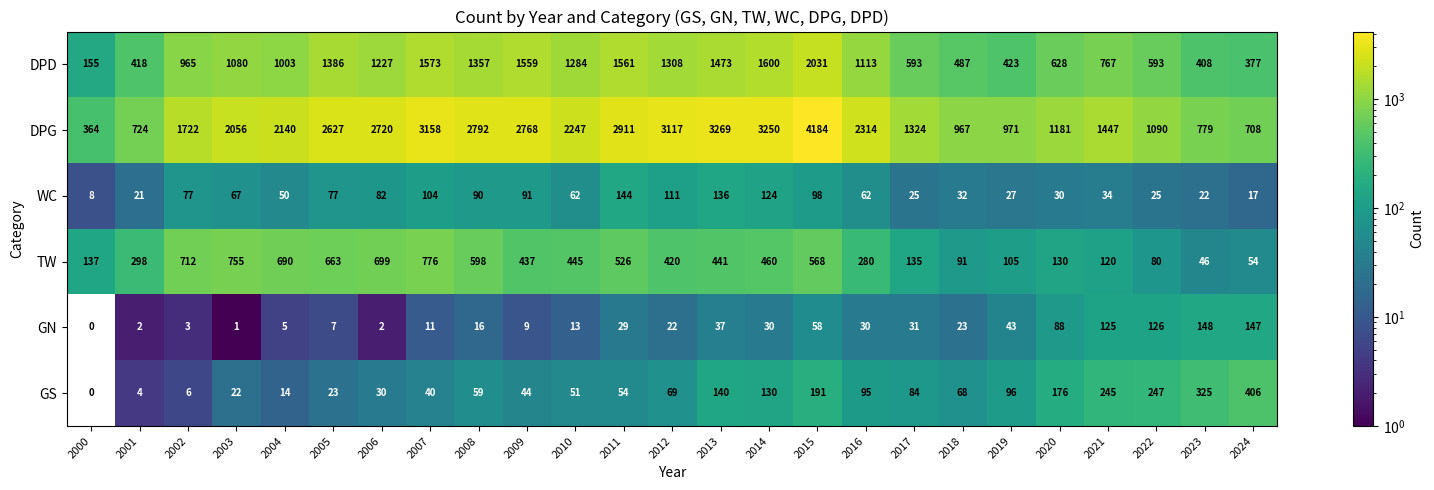

Rank the series at 2019 from highest to lowest value.

DPG, DPD, TW, GS, GN, WC